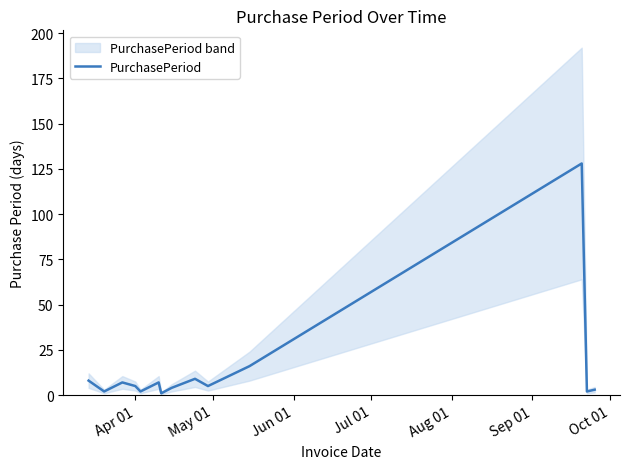

True or false: the data shows 3 at Sep 01.

False